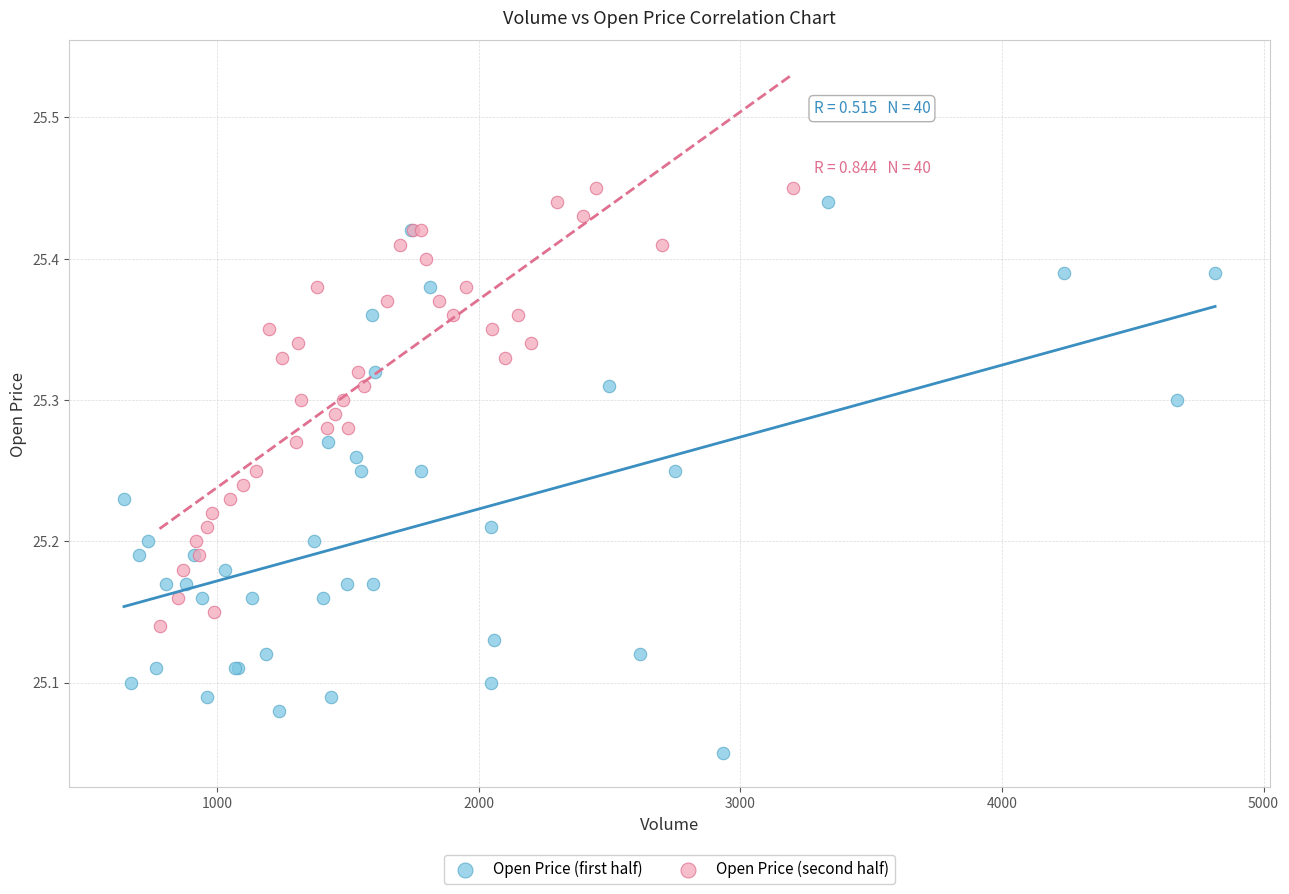

Which series contains the lowest Y value?

Open Price (first half)